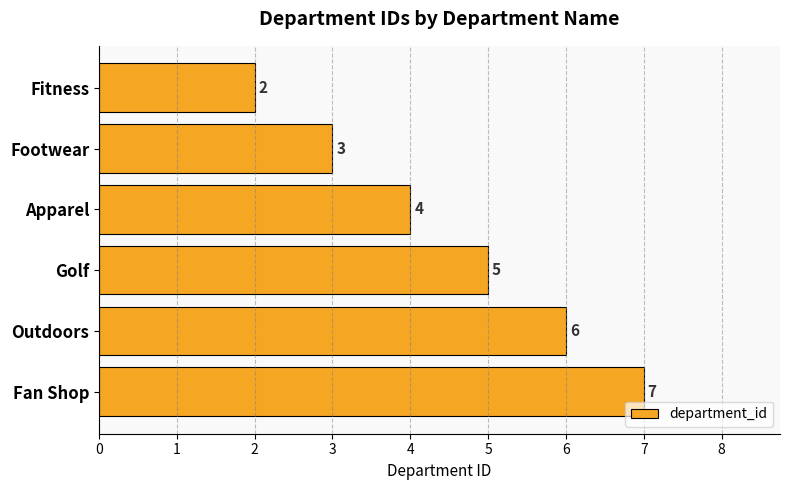

What is the sum of all values?

27